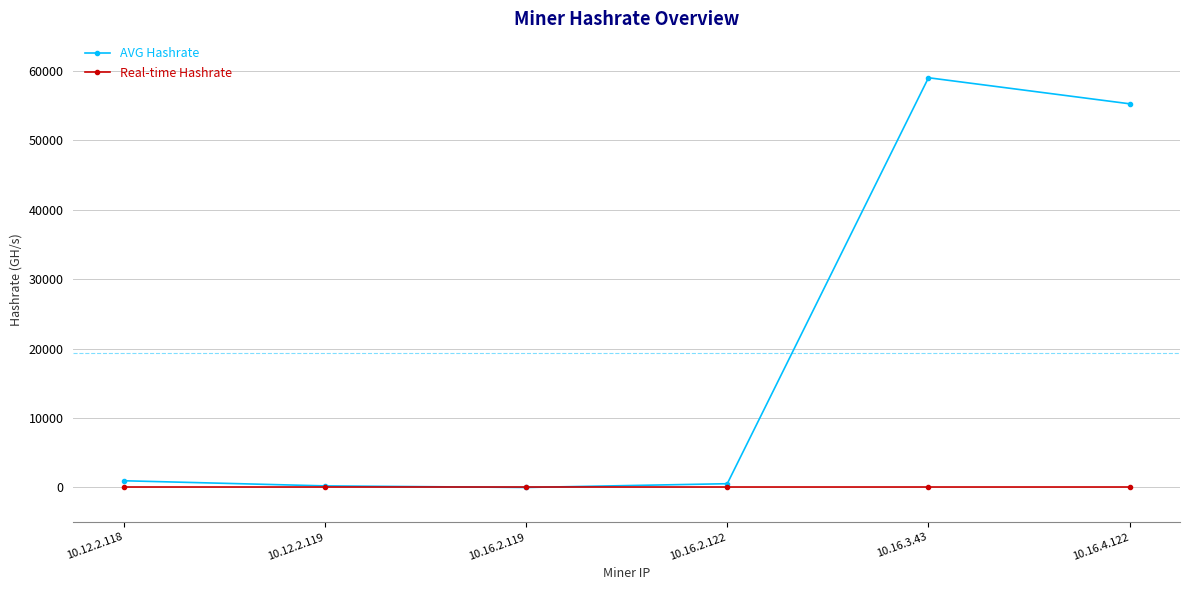

At which category is the sum across all series the highest?

10.16.3.43